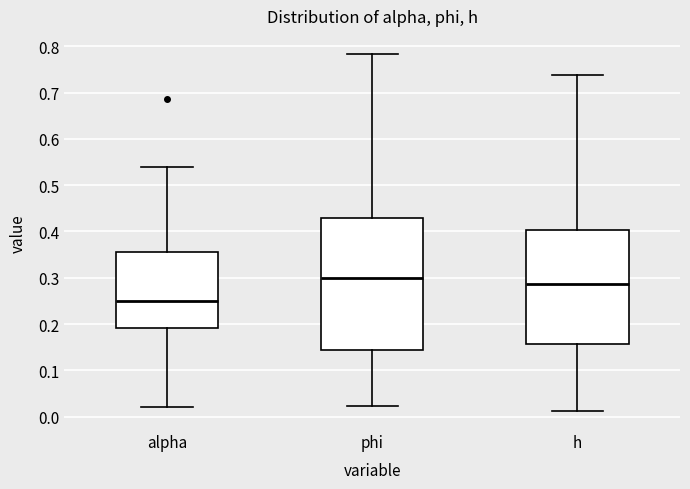

Reading left to right, transcribe this box plot: for each box, give where its median line is, the range the box spans, and where its two whiskers end, as read against the y-axis. The values are not printed on the chart, so give them approximately, as read against the axis.

alpha: median 0.25, box 0.19 to 0.35, whiskers 0.02 to 0.54
phi: median 0.30, box 0.14 to 0.43, whiskers 0.02 to 0.78
h: median 0.29, box 0.16 to 0.40, whiskers 0.01 to 0.74